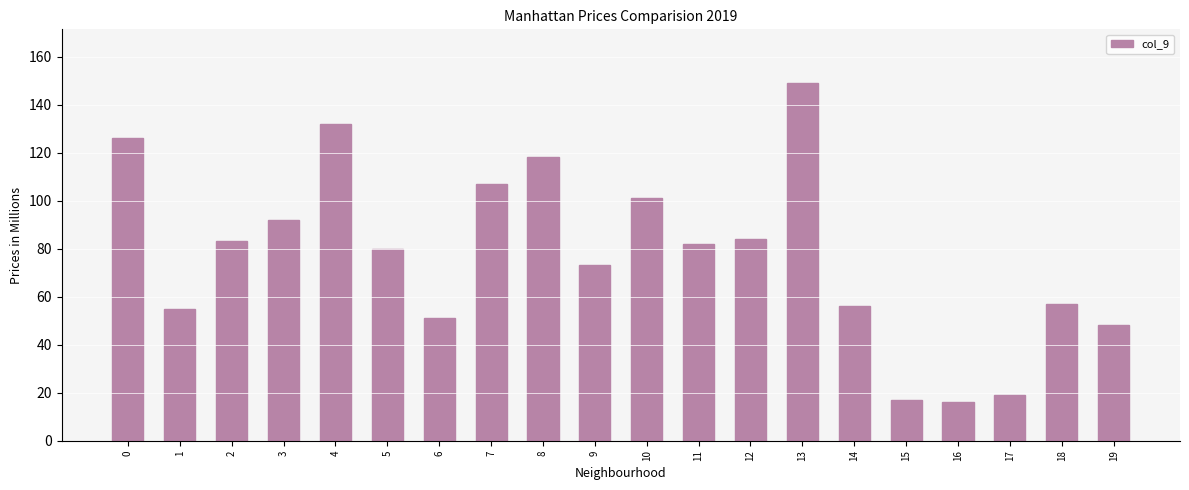

Is it true that the value at 9 is 22?

False